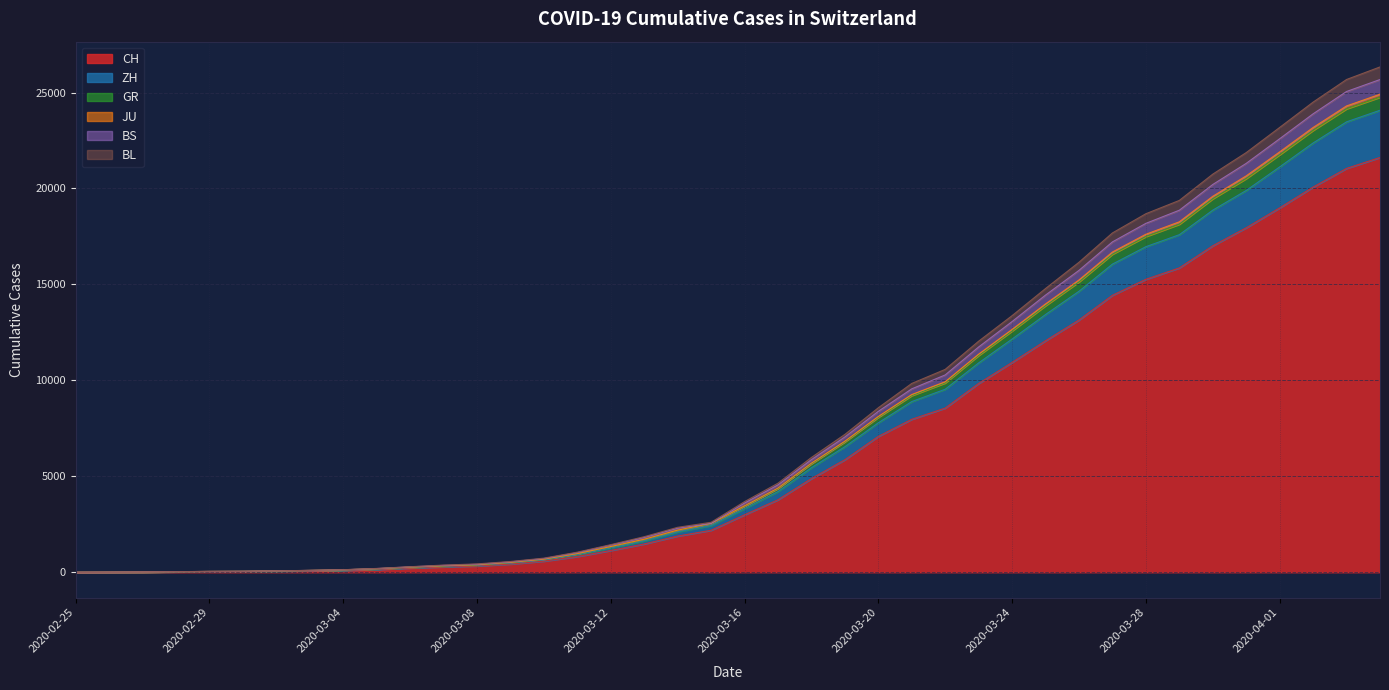

At which label does BS reach its minimum?

2020-02-25